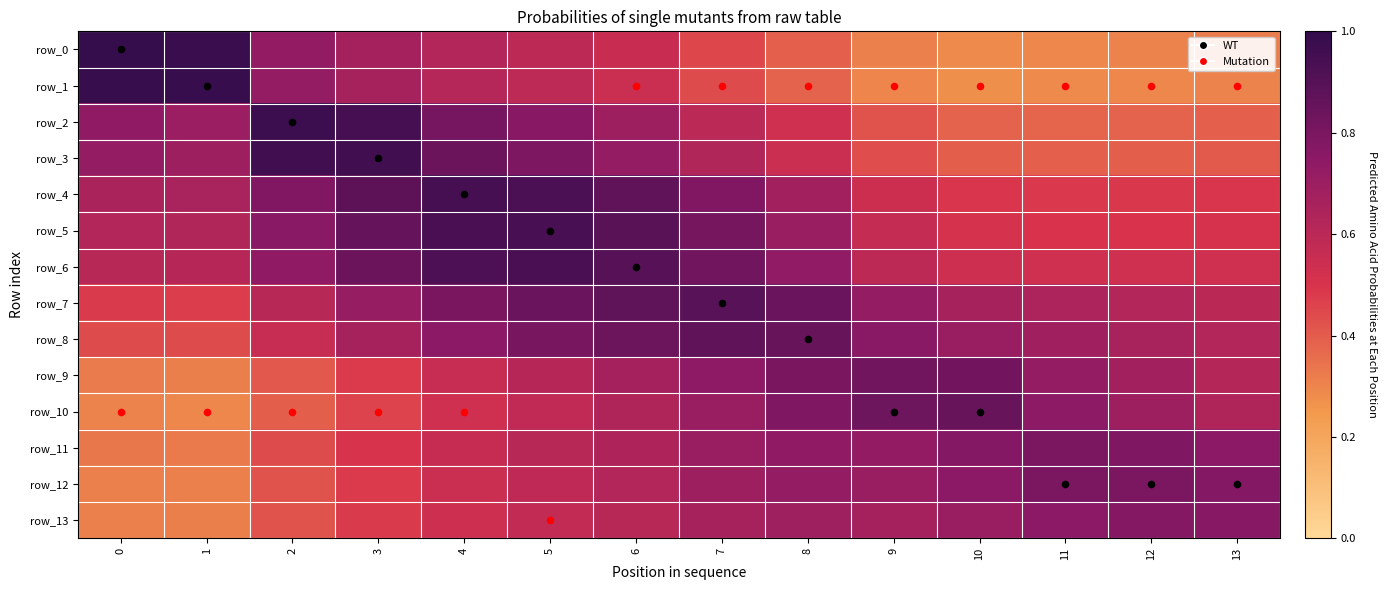

Reading left to right, extract all data points from this chart.

row_0: 0=1.0	1=1.0	2=0.7	3=0.7	4=0.6	5=0.6	6=0.6	7=0.5	8=0.4	9=0.3	10=0.3	11=0.3	12=0.3	13=0.3
row_1: 0=1.0	1=1.0	2=0.7	3=0.7	4=0.6	5=0.6	6=0.5	7=0.4	8=0.4	9=0.3	10=0.3	11=0.3	12=0.3	13=0.3
row_2: 0=0.7	1=0.7	2=1.0	3=0.9	4=0.8	5=0.8	6=0.7	7=0.6	8=0.5	9=0.4	10=0.4	11=0.4	12=0.4	13=0.4
row_3: 0=0.7	1=0.7	2=1.0	3=1.0	4=0.8	5=0.8	6=0.7	7=0.6	8=0.5	9=0.4	10=0.4	11=0.4	12=0.4	13=0.4
row_4: 0=0.7	1=0.7	2=0.8	3=0.9	4=0.9	5=0.9	6=0.9	7=0.8	8=0.7	9=0.5	10=0.5	11=0.5	12=0.5	13=0.5
row_5: 0=0.6	1=0.6	2=0.8	3=0.9	4=0.9	5=0.9	6=0.9	7=0.8	8=0.7	9=0.6	10=0.5	11=0.5	12=0.5	13=0.5
row_6: 0=0.6	1=0.6	2=0.7	3=0.8	4=0.9	5=0.9	6=0.9	7=0.8	8=0.7	9=0.6	10=0.5	11=0.5	12=0.5	13=0.5
row_7: 0=0.5	1=0.5	2=0.6	3=0.7	4=0.8	5=0.8	6=0.9	7=0.9	8=0.8	9=0.7	10=0.7	11=0.6	12=0.6	13=0.6
row_8: 0=0.4	1=0.4	2=0.6	3=0.7	4=0.7	5=0.8	6=0.8	7=0.9	8=0.9	9=0.8	10=0.7	11=0.7	12=0.7	13=0.6
row_9: 0=0.3	1=0.3	2=0.4	3=0.5	4=0.6	5=0.6	6=0.7	7=0.7	8=0.8	9=0.8	10=0.8	11=0.7	12=0.7	13=0.6
row_10: 0=0.3	1=0.3	2=0.4	3=0.5	4=0.5	5=0.6	6=0.6	7=0.7	8=0.8	9=0.8	10=0.8	11=0.7	12=0.7	13=0.6
row_11: 0=0.3	1=0.3	2=0.4	3=0.5	4=0.6	5=0.6	6=0.6	7=0.7	8=0.7	9=0.7	10=0.8	11=0.8	12=0.8	13=0.7
row_12: 0=0.3	1=0.3	2=0.4	3=0.5	4=0.5	5=0.6	6=0.6	7=0.7	8=0.7	9=0.7	10=0.7	11=0.8	12=0.8	13=0.8
row_13: 0=0.3	1=0.3	2=0.4	3=0.5	4=0.5	5=0.6	6=0.6	7=0.7	8=0.7	9=0.7	10=0.7	11=0.8	12=0.8	13=0.8